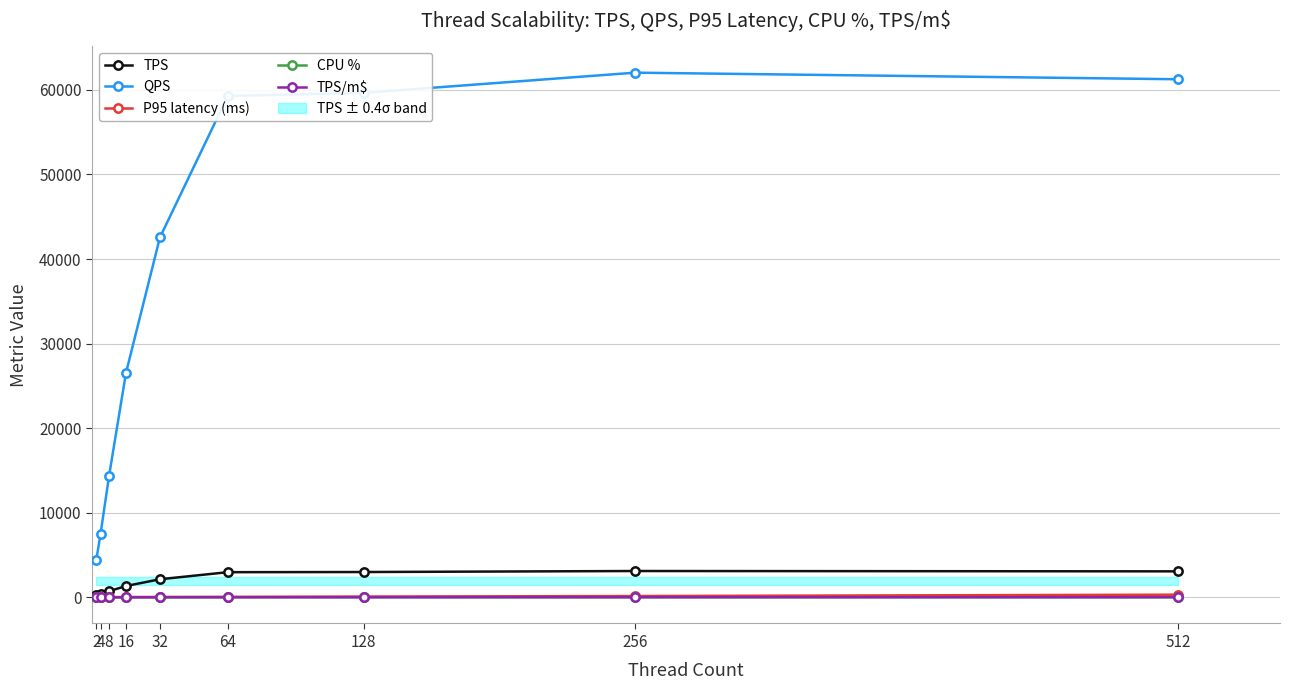

What is the total value across all series at 4?

7852.9